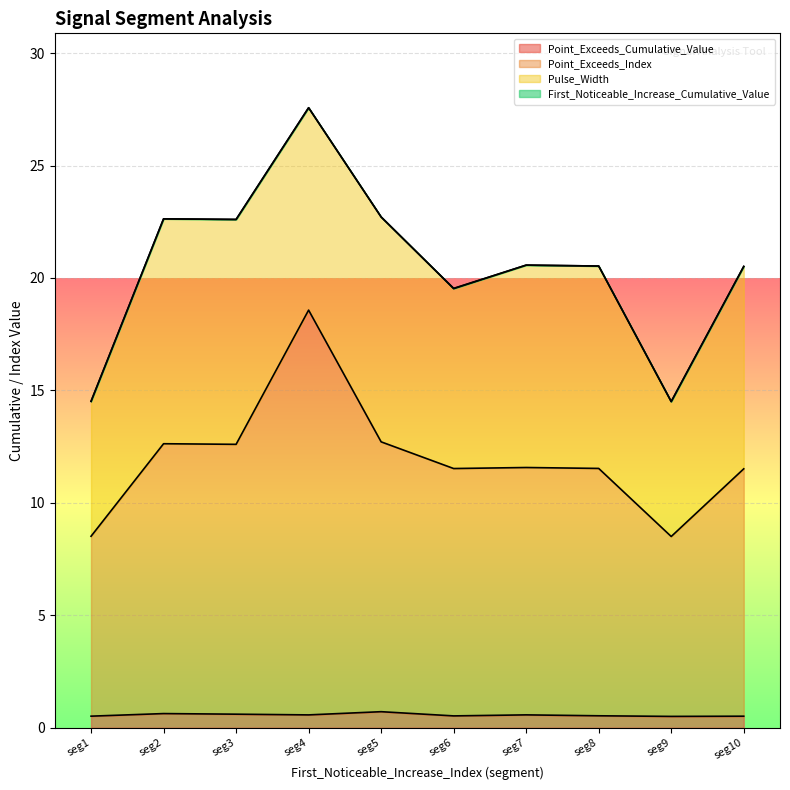

Does the chart display data point markers on the line(s)?

No